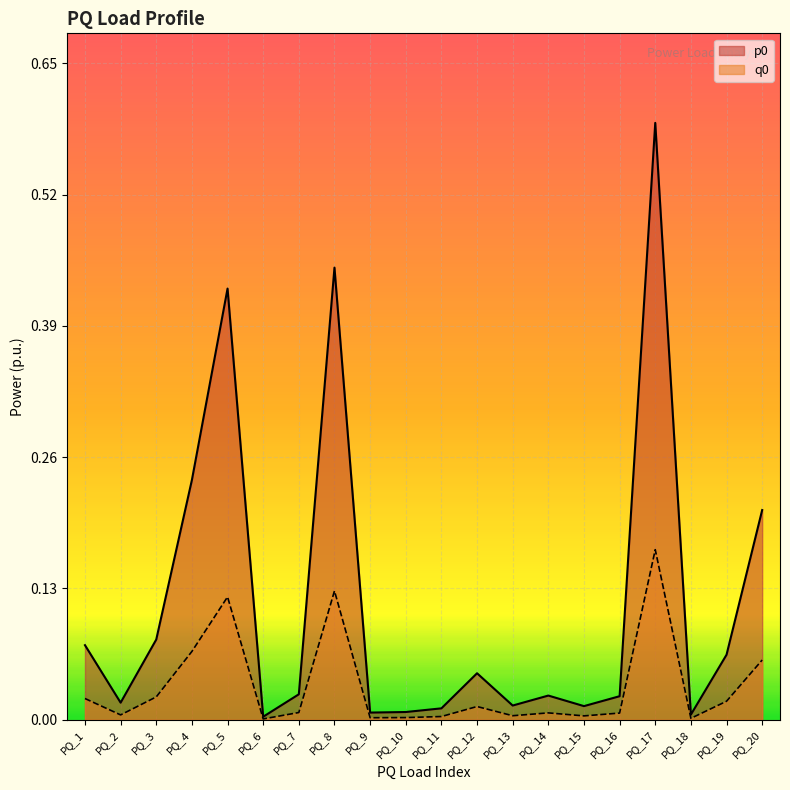

At how many categories does at least one series exceed 0?

20